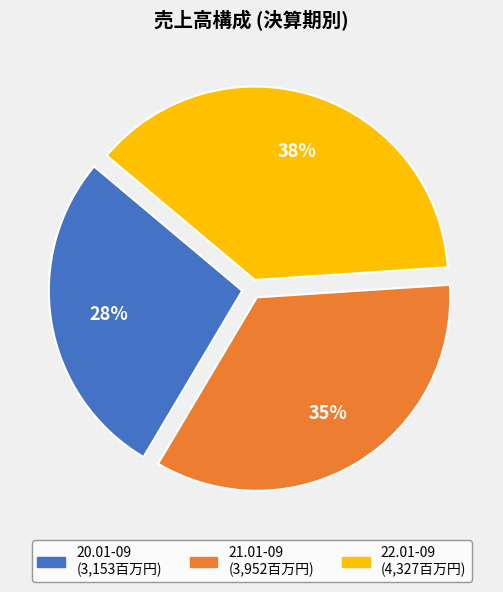

To the nearest percent, what percentage of the pie is 22.01-09?

38%